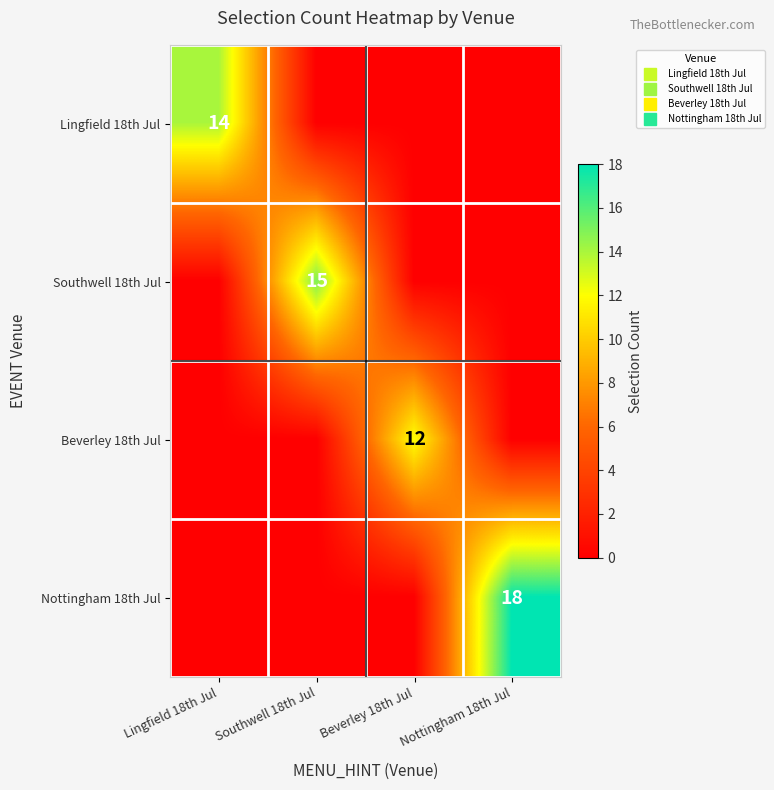

What is the maximum value for Beverley 18th Jul?

12